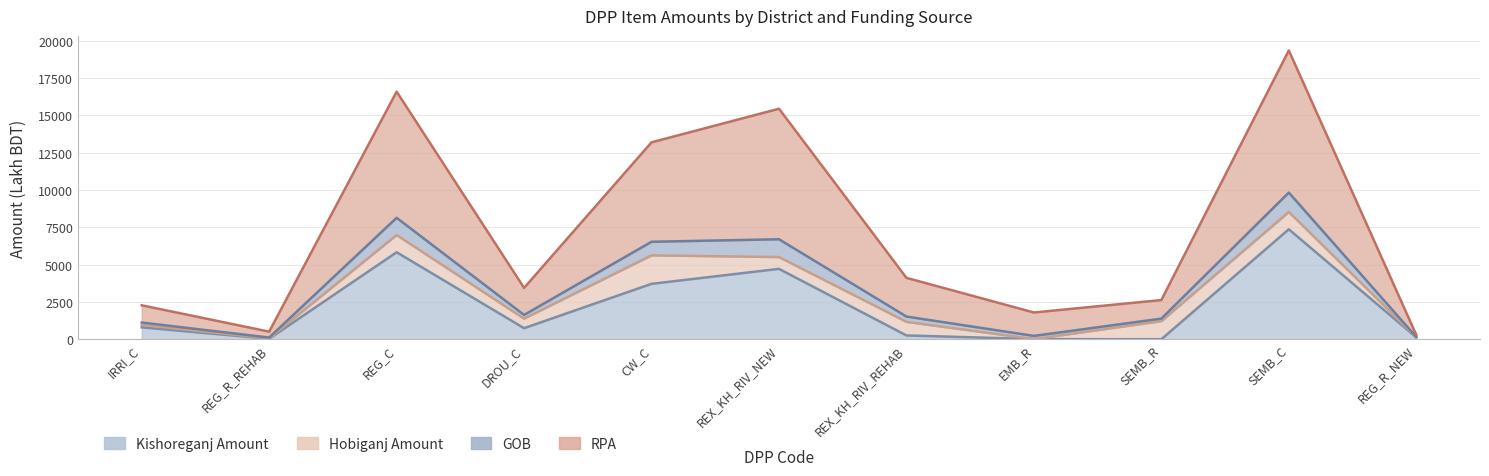

Where is the first local maximum for GOB?

REG_C